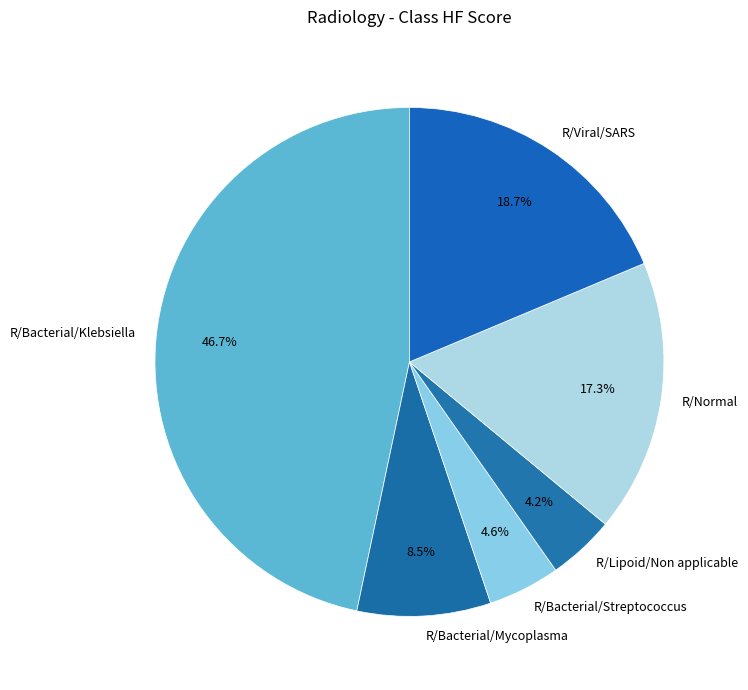

True or false: R/Viral/SARS accounts for 4% of the total.

False